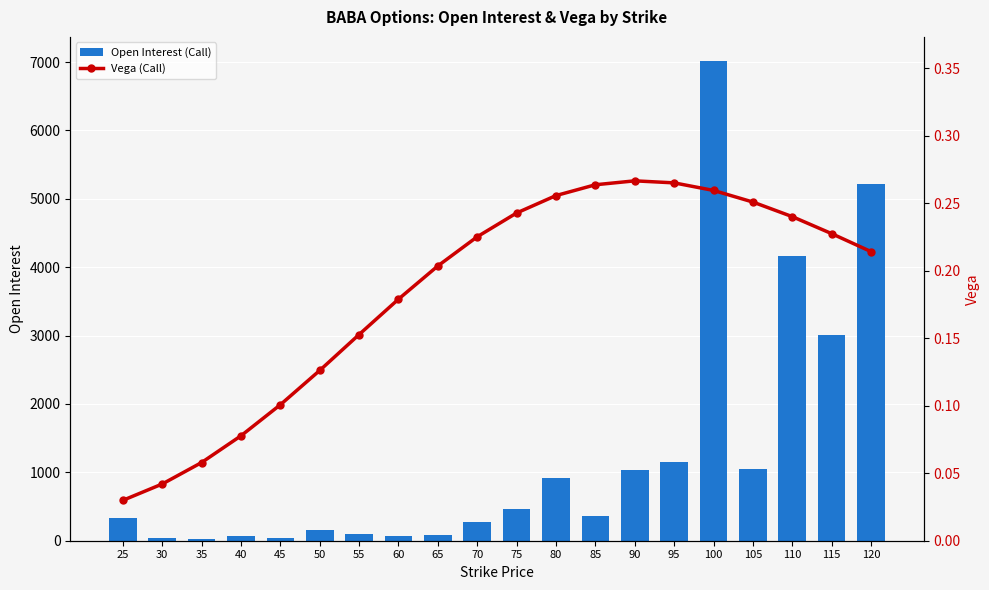

How many data points in Open Interest (Call) are above 361?

9